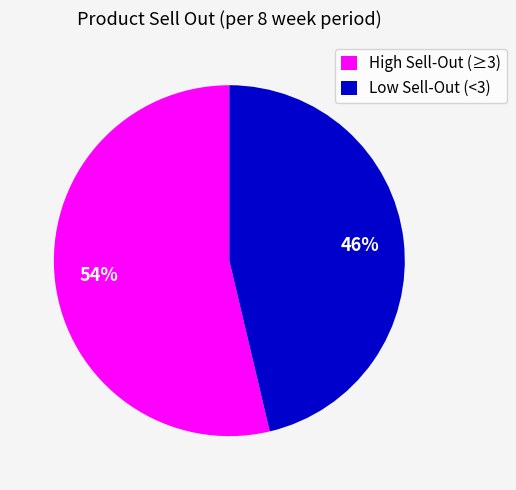

The High Sell-Out (≥3) slice represents 54% of the pie. True or false?

True